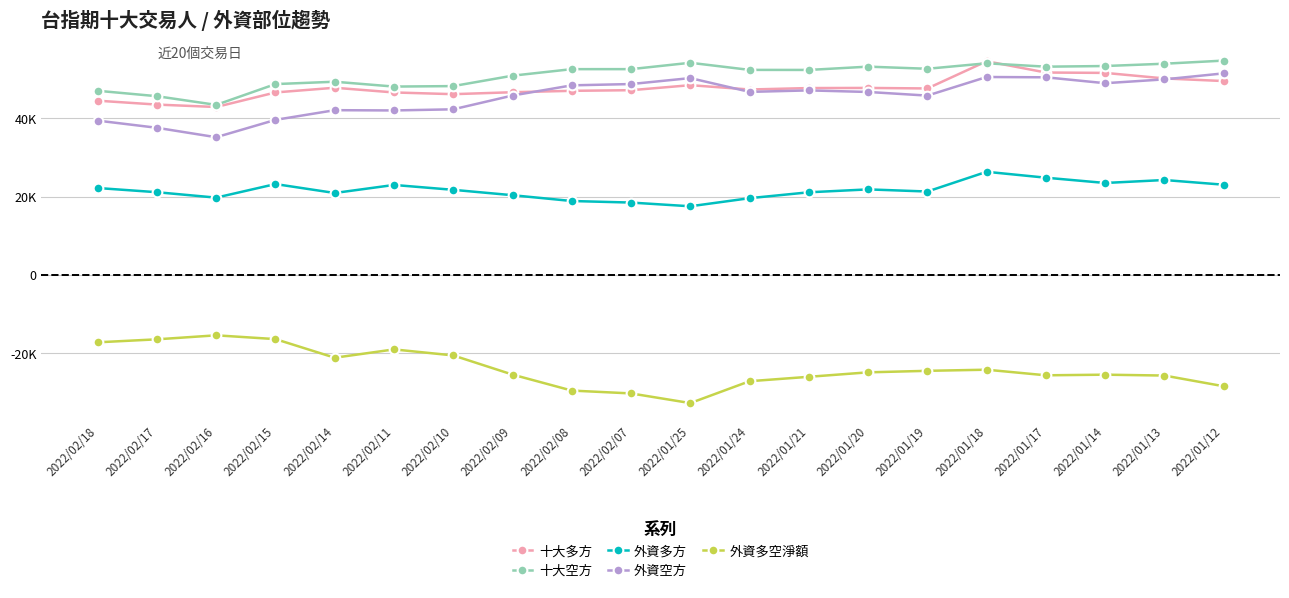

The value of 十大多方 at 2022/01/13 is 27333. True or false?

False